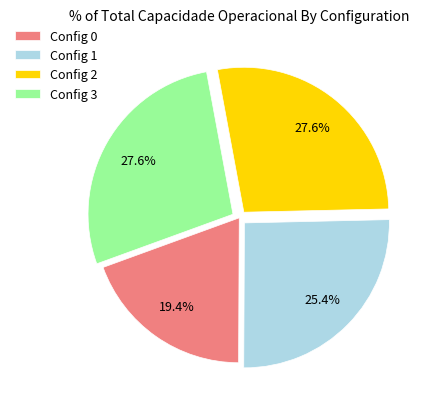

What is the ratio of the value at Config 2 to the value at Config 3?

1.0